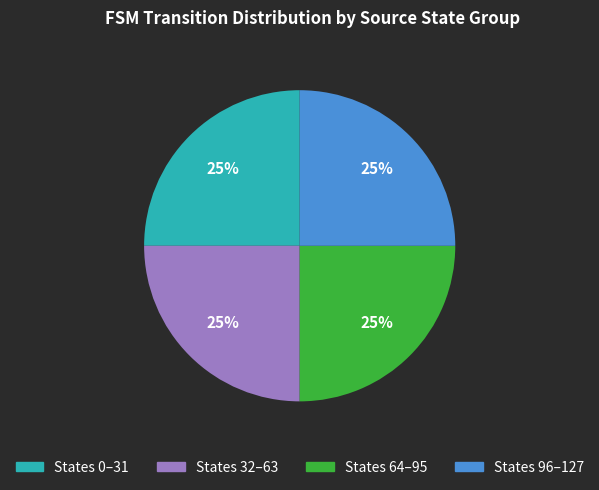

Is there a majority slice in this chart?

No